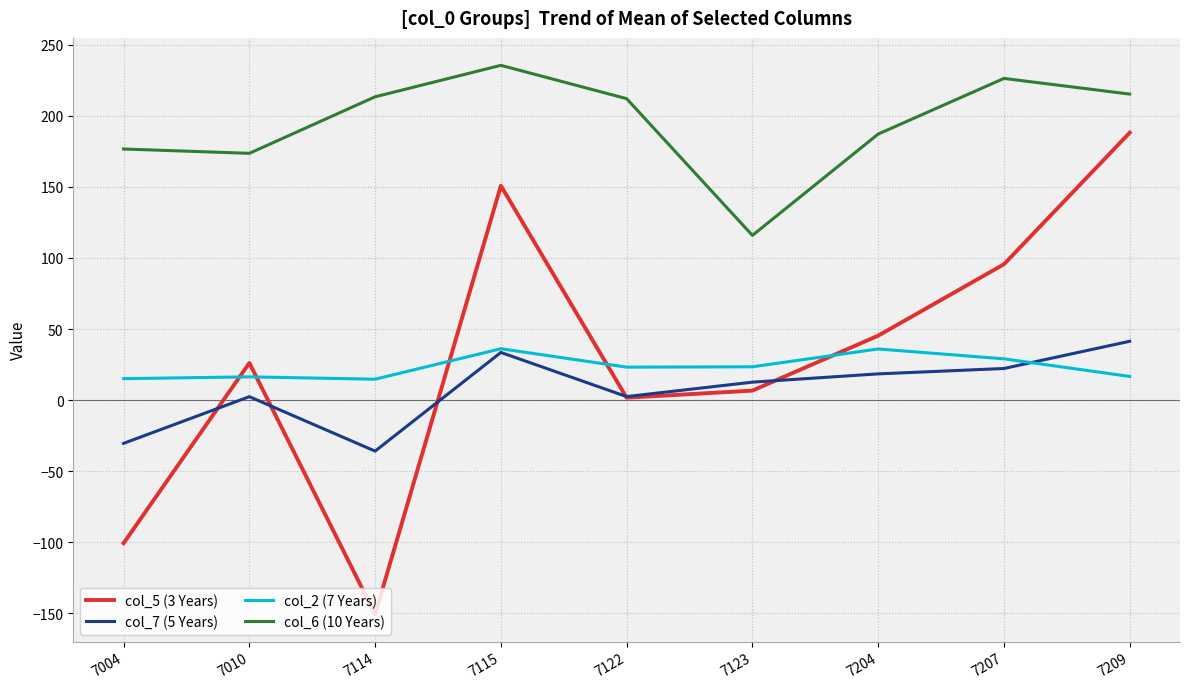

Which series has the widest spread of values?

col_5 (3 Years)